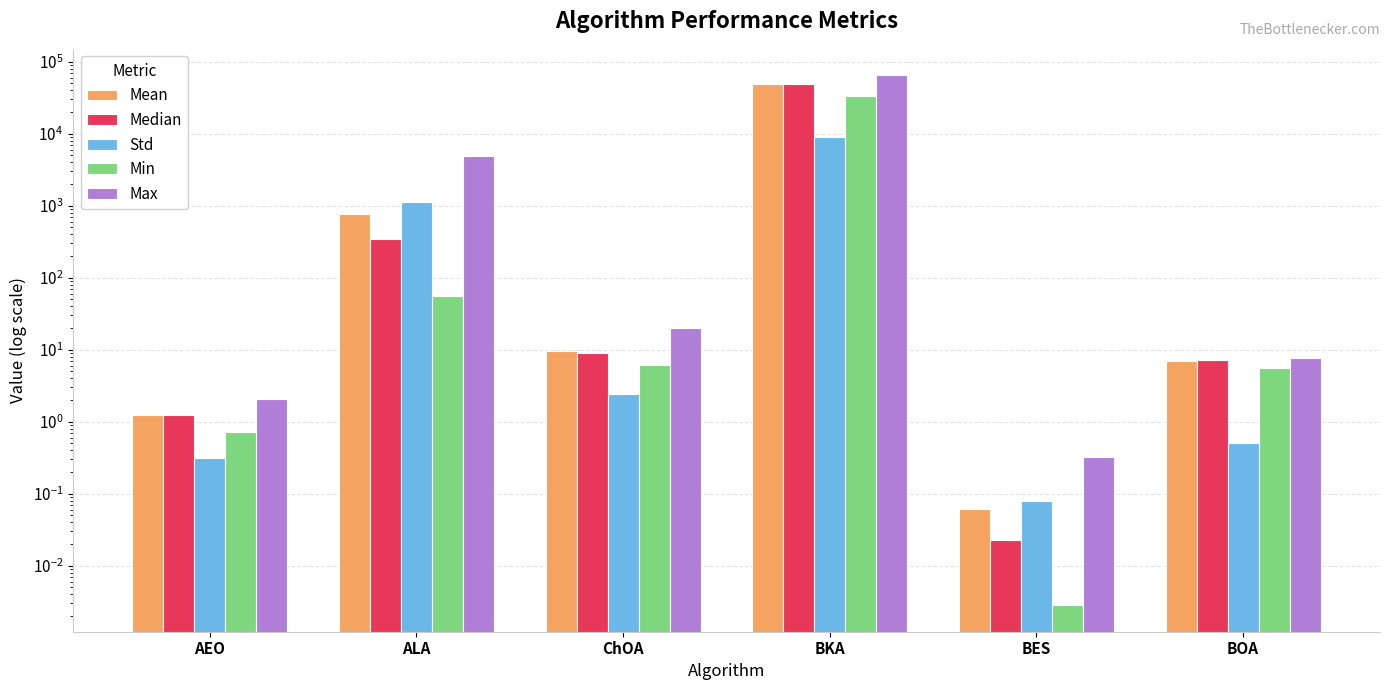

At which label does Min reach its minimum?

BES